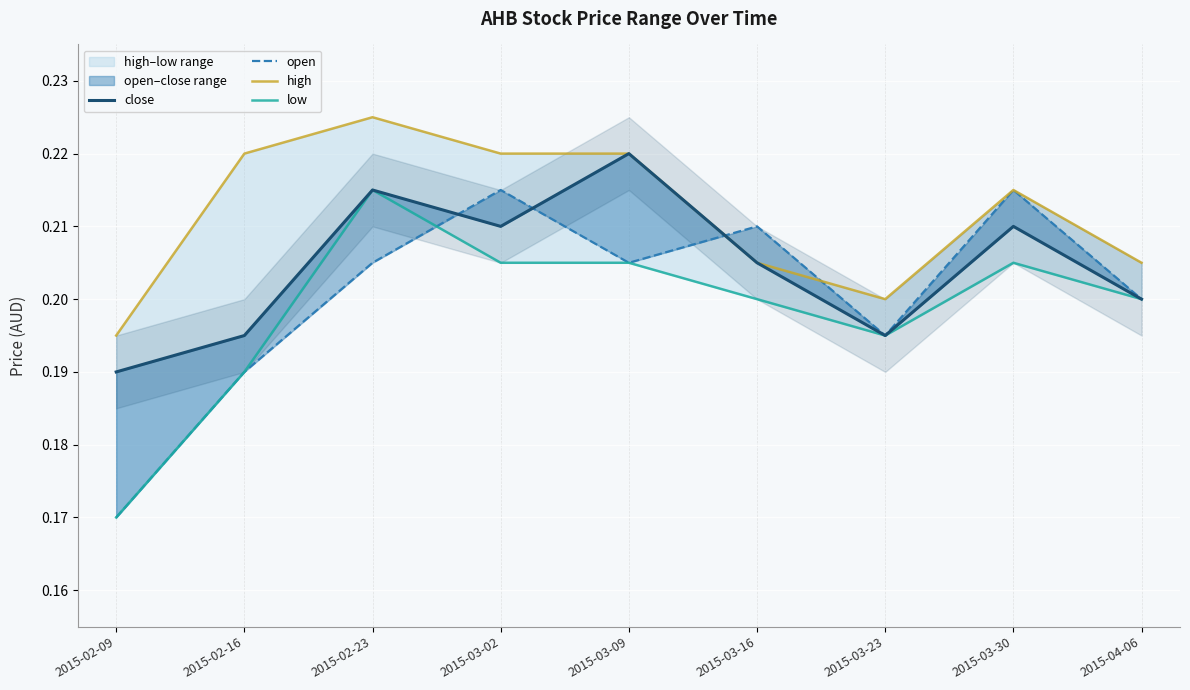

How many lines are shown in the chart?

4